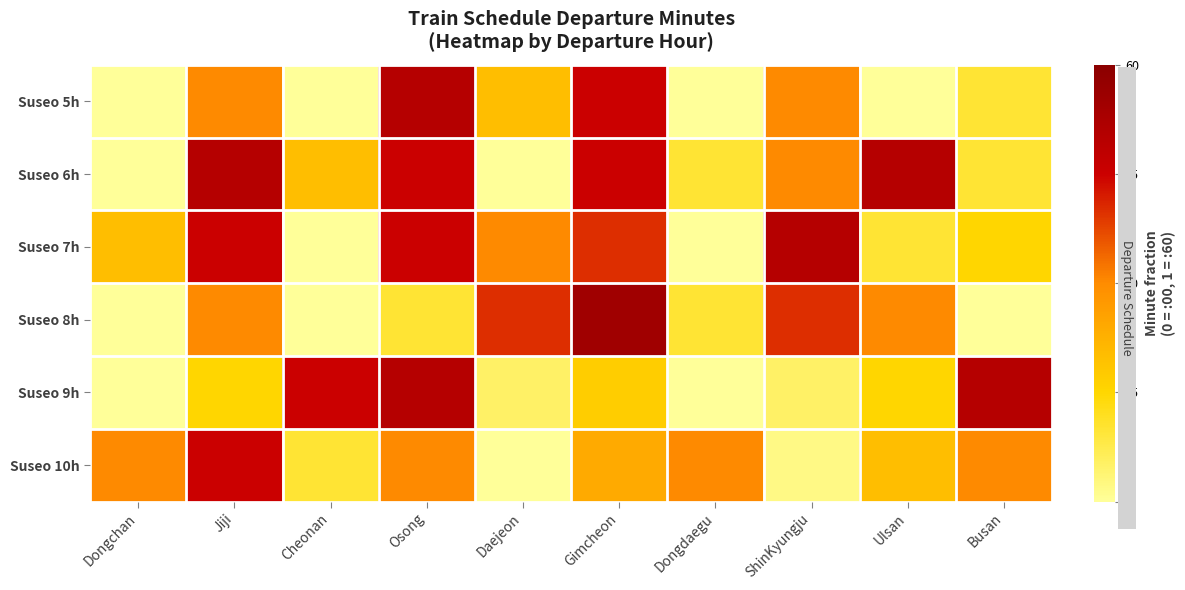

At Jiji, list the series in order from smallest to largest.

Suseo 9h, Suseo 5h, Suseo 8h, Suseo 7h, Suseo 10h, Suseo 6h